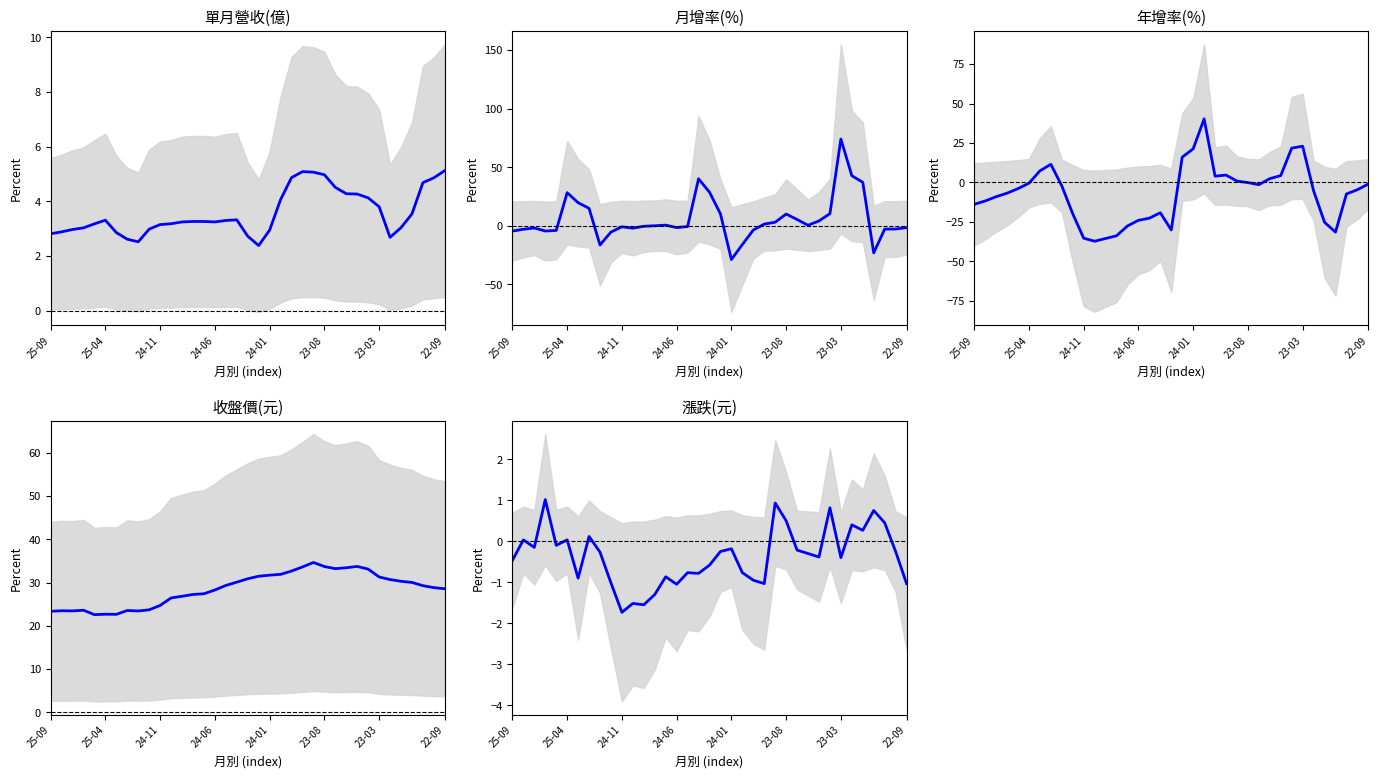

What is the average value of the 收盤價 series?

28.5